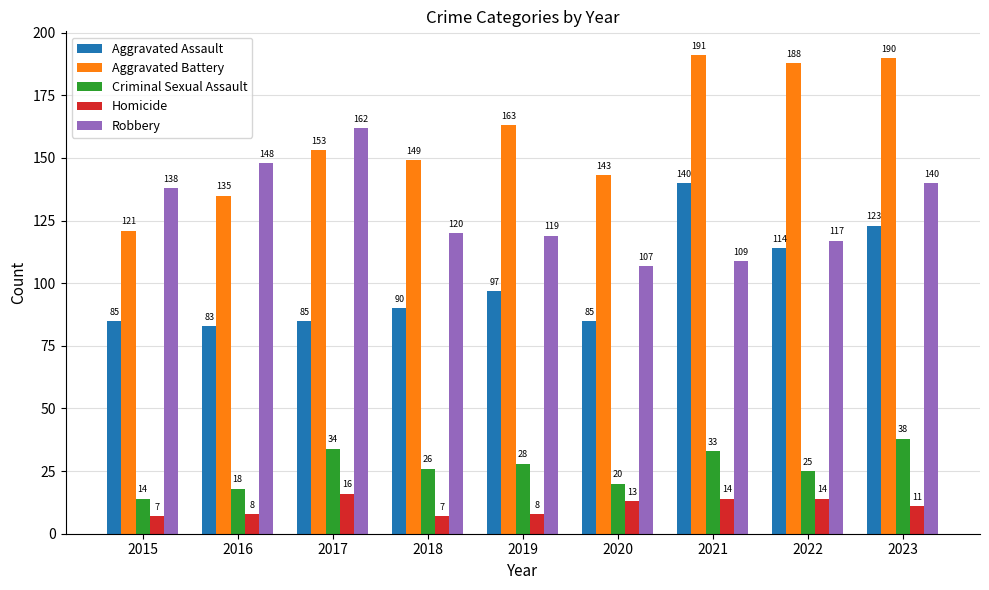

Is the value of Criminal Sexual Assault at 2017 greater than the value of Homicide at 2023?

Yes